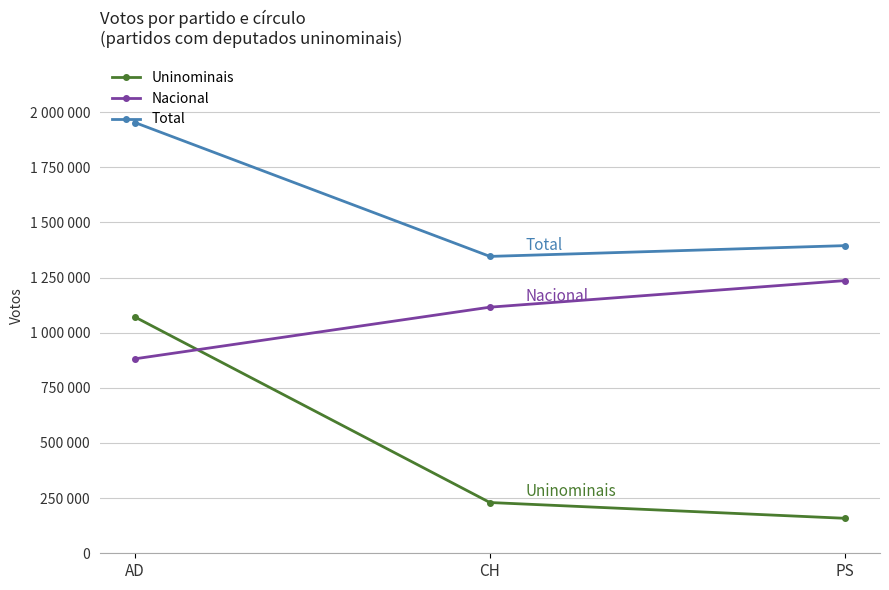

Does the chart have visible grid lines?

Yes